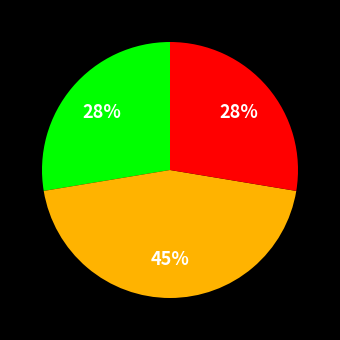

Is there a majority slice in this chart?

No